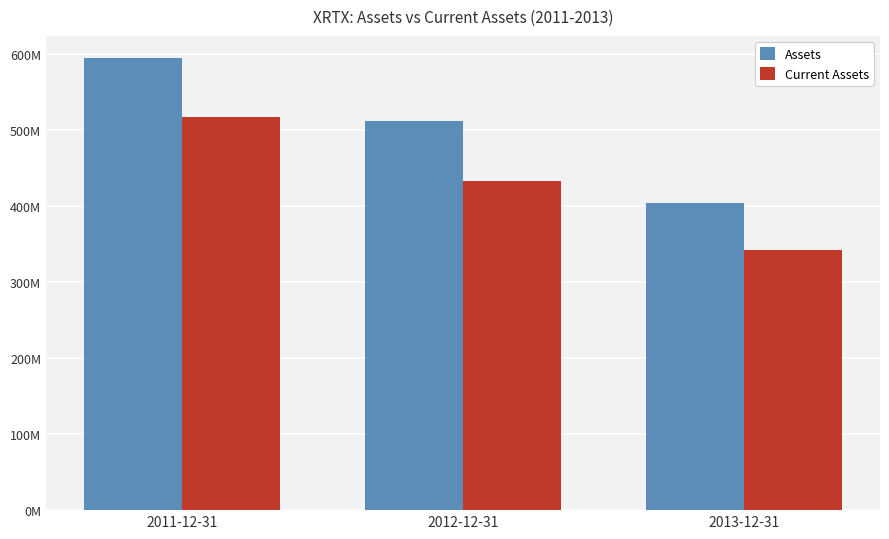

What position from the left is 2013-12-31?

3